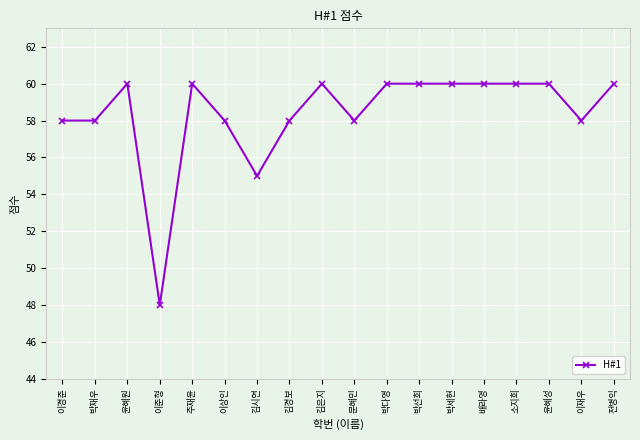

What is the sum of the values at 배라영 and 김경보?

118